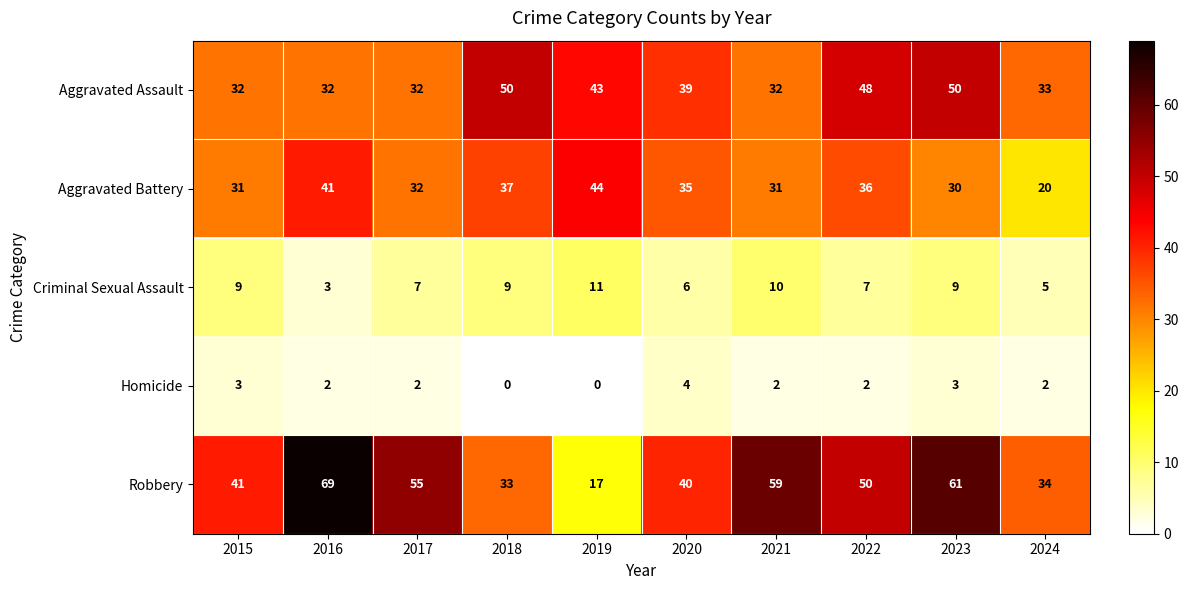

What is the difference between the maximum and second lowest values in the Robbery series?

36